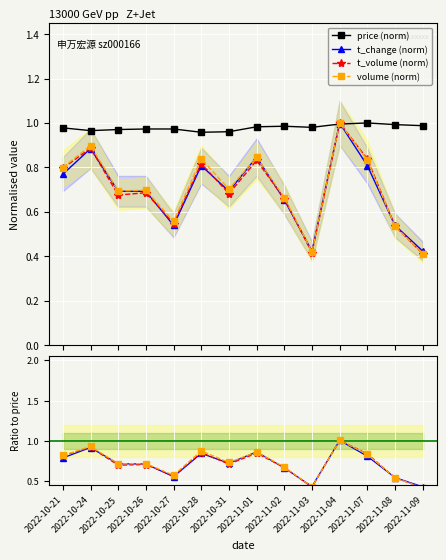

Between 2022-10-25 and 2022-10-31, which is larger?

2022-10-25